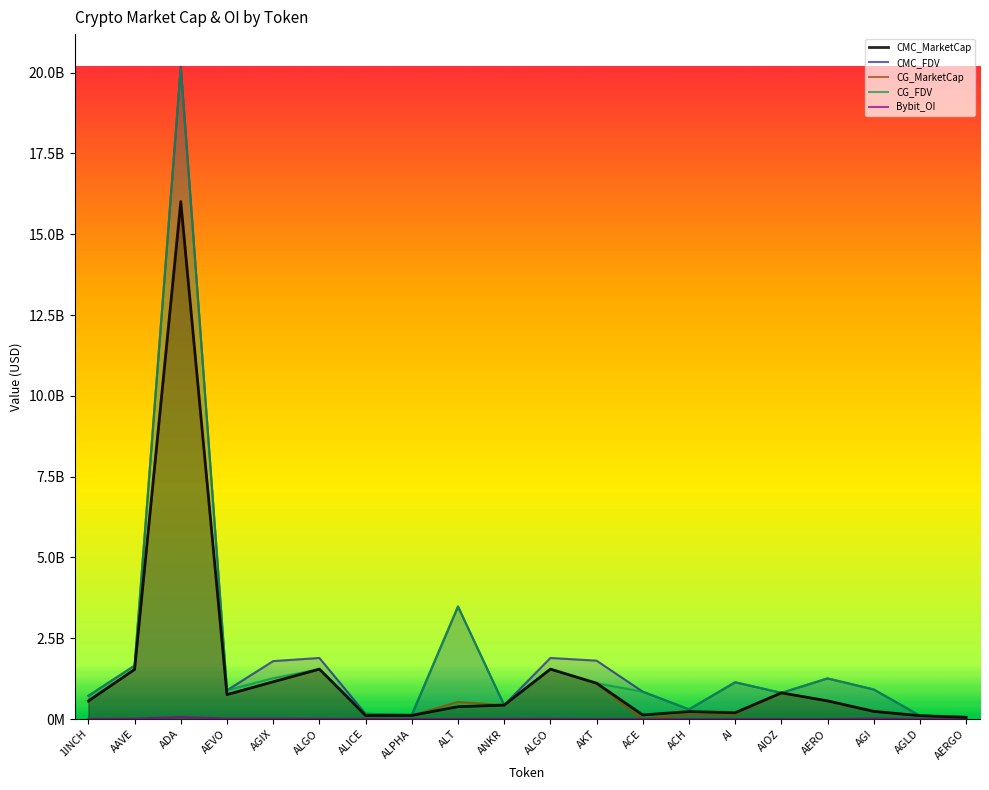

Reading left to right, what are all the values shown in this chart?

CMC_MarketCap: 1INCH=558208097	AAVE=1534637795	ADA=16010755619	AEVO=755832944	AGIX=1151756129	ALGO=1544342043	ALICE=108861218	ALPHA=111674597	ALT=382830130	ANKR=430495759	ALGO=1544342043	AKT=1110041290	ACE=126520878	ACH=231422745	AI=195928623	AIOZ=809993983	AERO=561717527	AGI=235365366	AGLD=103729638	AERGO=54125492
CMC_FDV: 1INCH=717974639	AAVE=1654184447	ADA=20182620737	AEVO=889215229	AGIX=1792905097	ALGO=1889705477	ALICE=160294324	ALPHA=128361606	ALT=3480273914	ANKR=430495759	ALGO=1889705477	AKT=1806465047	ACE=846562381	ACH=299695883	AI=1138706195	AIOZ=809993983	AERO=1257887824	AGI=915054414	AGLD=103729638	AERGO=60815160
CG_MarketCap: 1INCH=558376192	AAVE=1530973522	ADA=15838759354	AEVO=756281402	AGIX=1152188808	ALGO=1539985456	ALICE=147151343	ALPHA=111371016	ALT=529742863	ANKR=430486297	ALGO=1539985456	AKT=1088113462	ACE=0	ACH=147674215	AI=147594696	AIOZ=805268161	AERO=559952259	AGI=253528374	AGLD=103643095	AERGO=54101422
CG_FDV: 1INCH=718190846	AAVE=1650234731	ADA=20147989919	AEVO=889742826	AGIX=1265141739	ALGO=1539985511	ALICE=159802364	ALPHA=128012662	ALT=3483240746	ANKR=430486297	ALGO=1539985511	AKT=1109771888	ACE=843934103	ACH=298712465	AI=1135343813	AIOZ=809295860	AERO=1253937489	AGI=913867121	AGLD=103643095	AERGO=60788114
Bybit_OI: 1INCH=6781301	AAVE=12571882	ADA=65758571	AEVO=15400956	AGIX=16504196	ALGO=10432775	ALICE=4807643	ALPHA=1604083	ALT=5074739	ANKR=7545000	ALGO=10432775	AKT=0	ACE=2711823	ACH=1797078	AI=4352916	AIOZ=0	AERO=0	AGI=17283783	AGLD=1027593	AERGO=915287